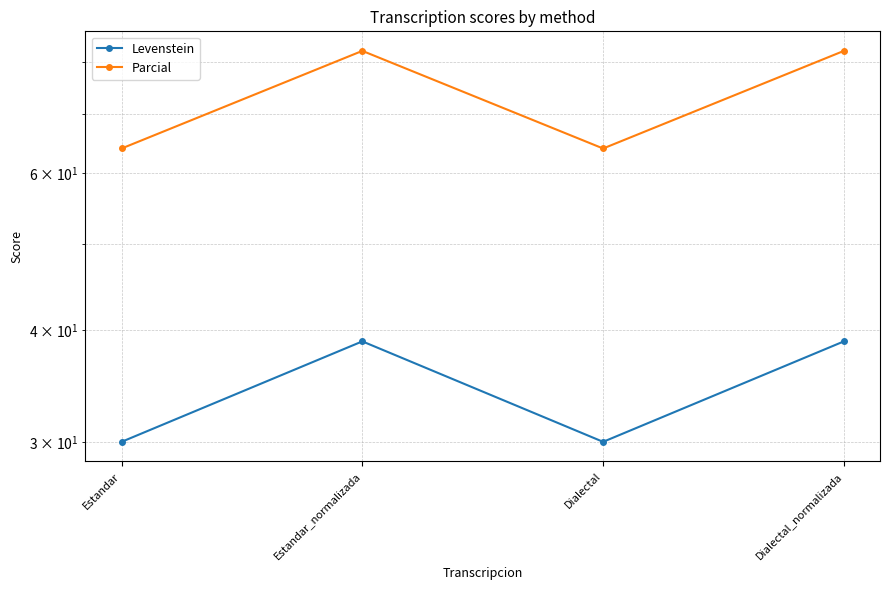

True or false: Parcial and Levenstein cross at least once.

False